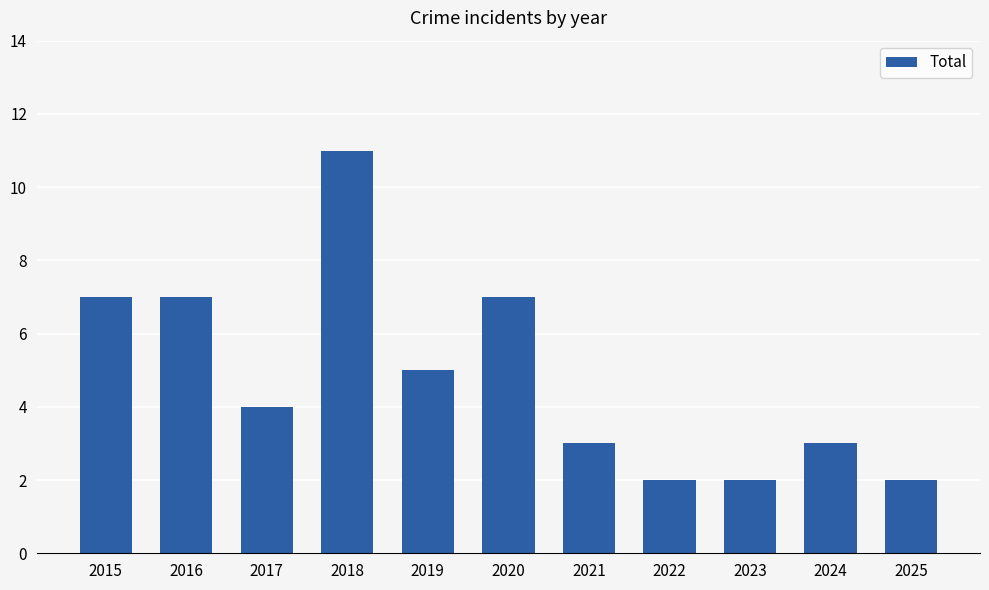

What is the difference between the values at 2018 and 2024?

8